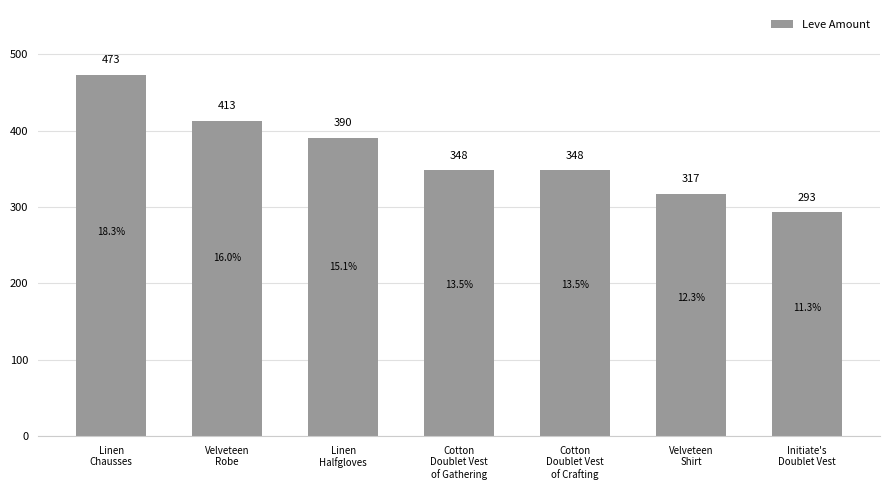

Reading left to right, what are all the values shown in this chart?

473	413	390	348	348	317	293